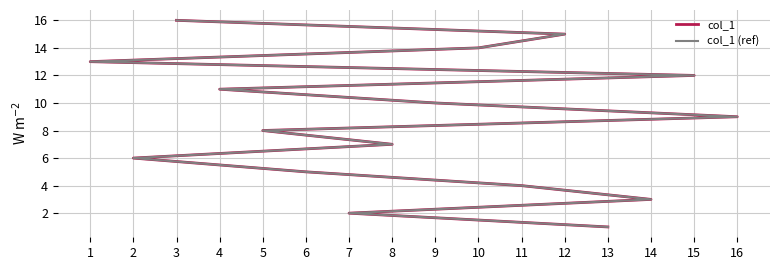

Reading left to right, list all the values displayed in this chart.

col_1: 13=1	7=2	14=3	11=4	6=5	2=6	8=7	5=8	16=9	9=10	4=11	15=12	1=13	10=14	12=15	3=16
col_1 (ref): 13=1	7=2	14=3	11=4	6=5	2=6	8=7	5=8	16=9	9=10	4=11	15=12	1=13	10=14	12=15	3=16